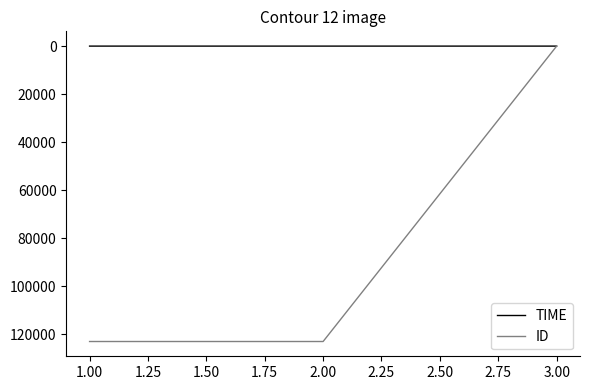

Which series has the largest range (max minus min)?

ID